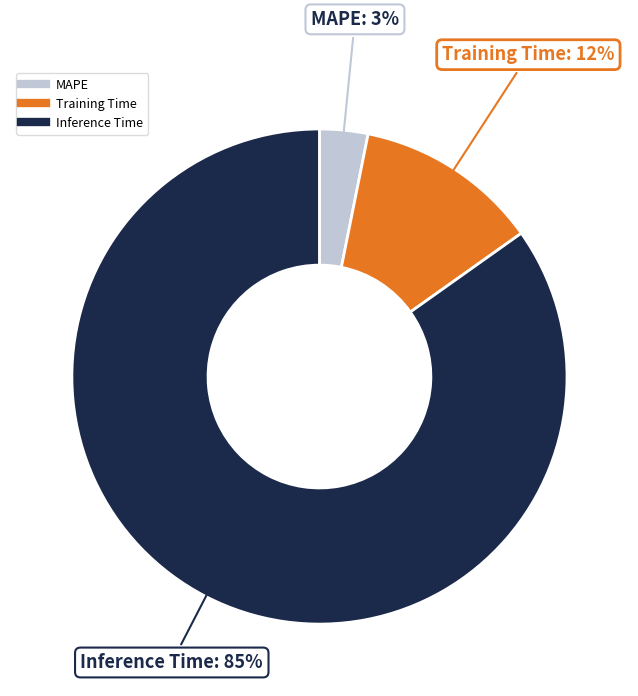

To the nearest percent, what is the combined percentage of MAPE and Training Time?

15%